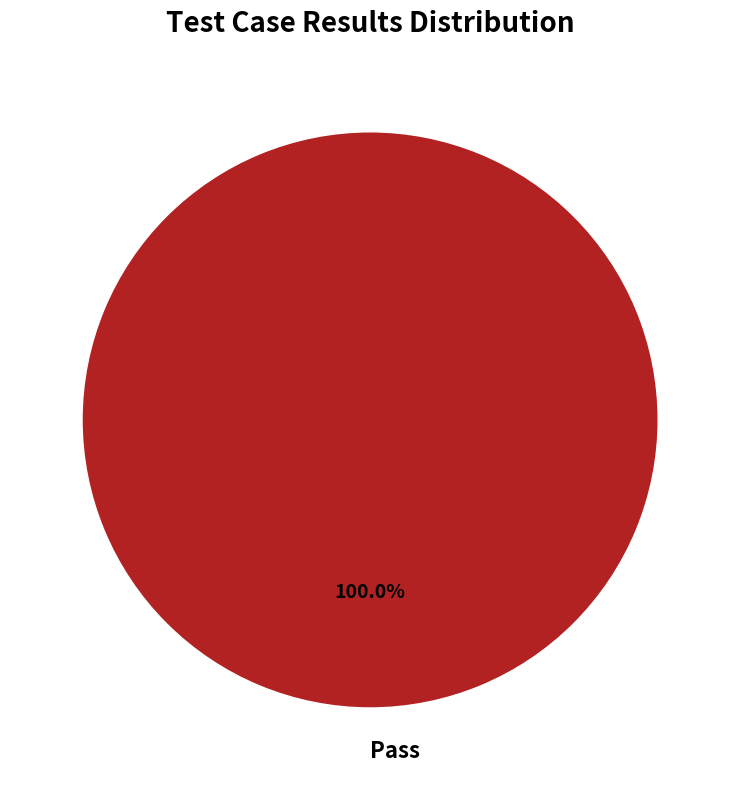

To the nearest percent, what portion does Pass represent?

100%